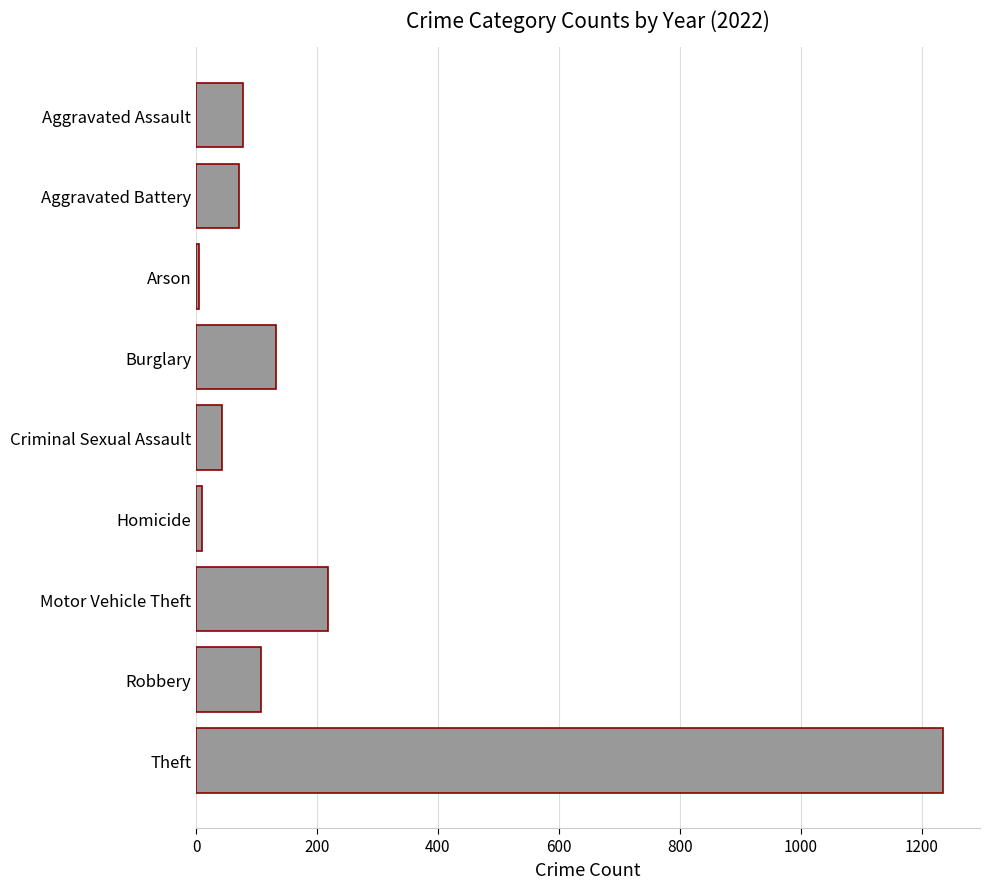

What is the sum of all values?

1900